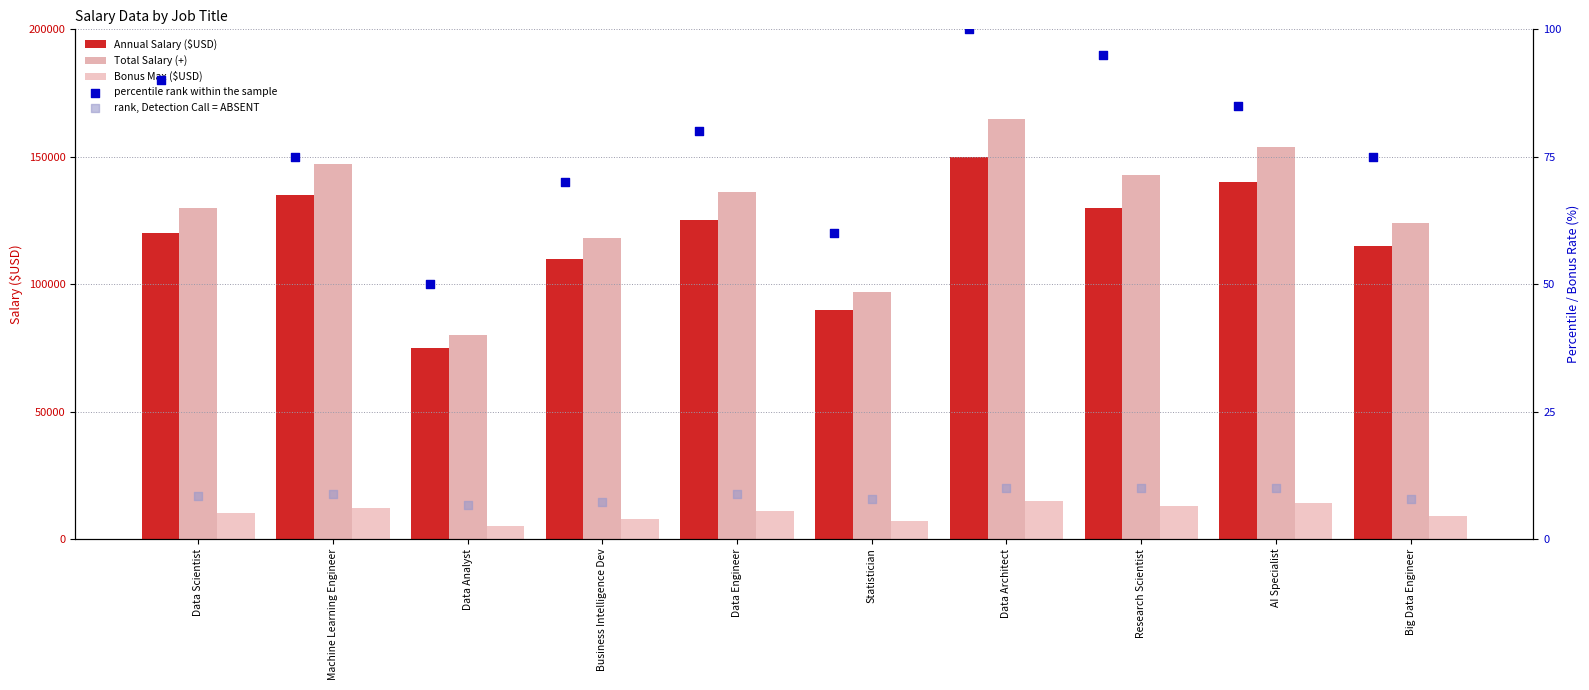

Which series has the largest total across all categories?

Total Salary (+)